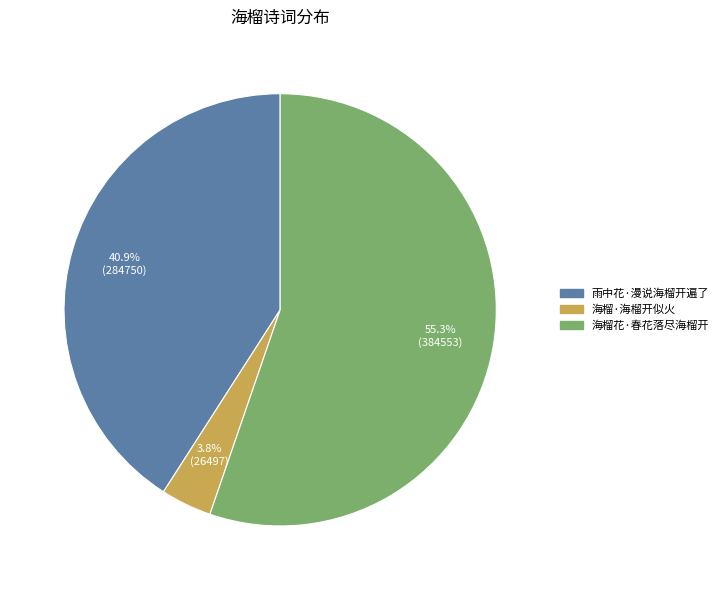

Is there any slice that represents more than half of the pie?

Yes